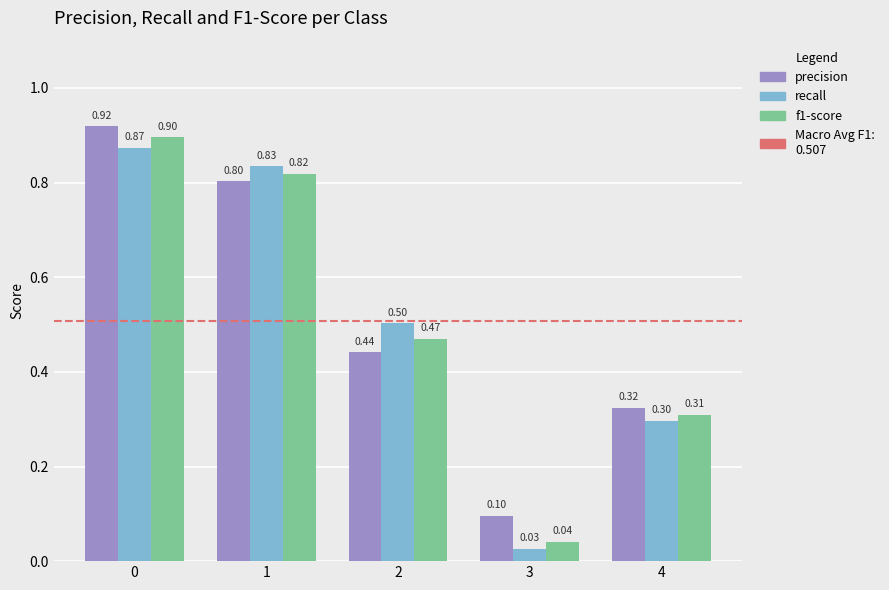

Which category has the lowest value in the precision series?

3